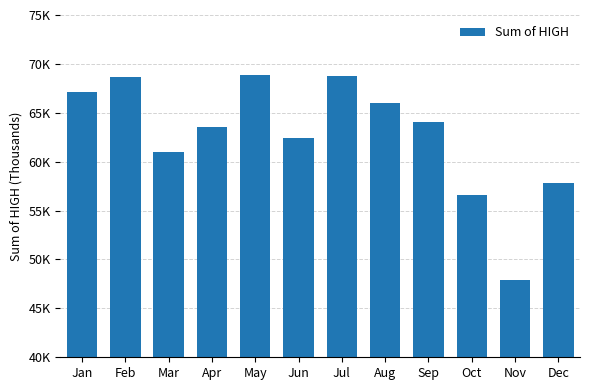

What is the sum of all values?

752760.3